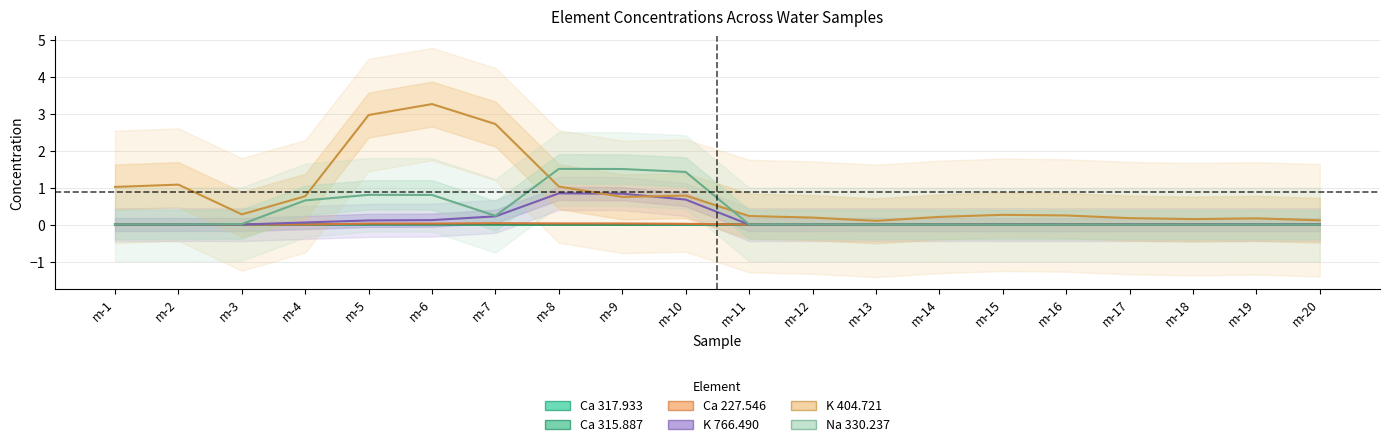

How many times do Na 330.237 and K 766.490 cross each other?

3